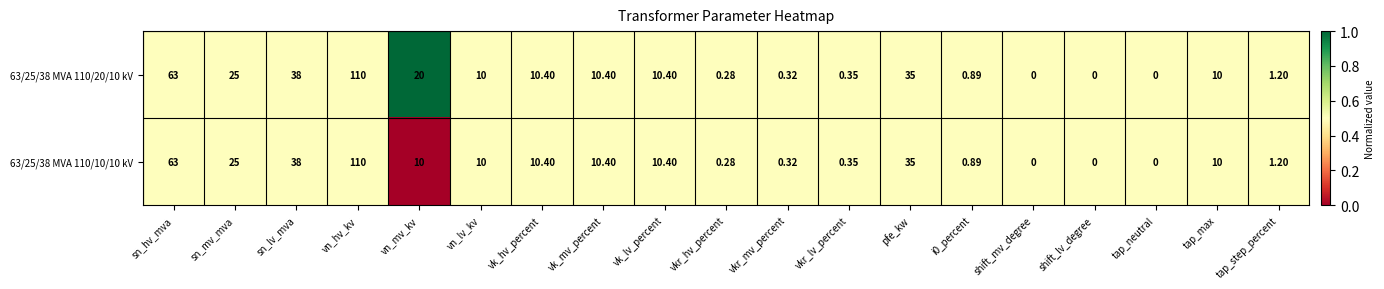

At which label does 63/25/38 MVA 110/10/10 kV first exceed 10?

sn_hv_mva